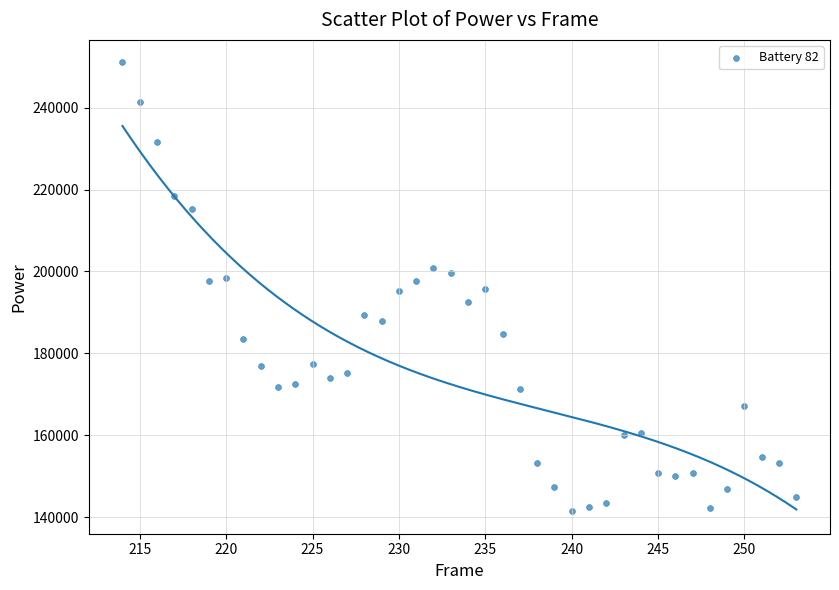

What is the range of X values (max minus min)?

39.0